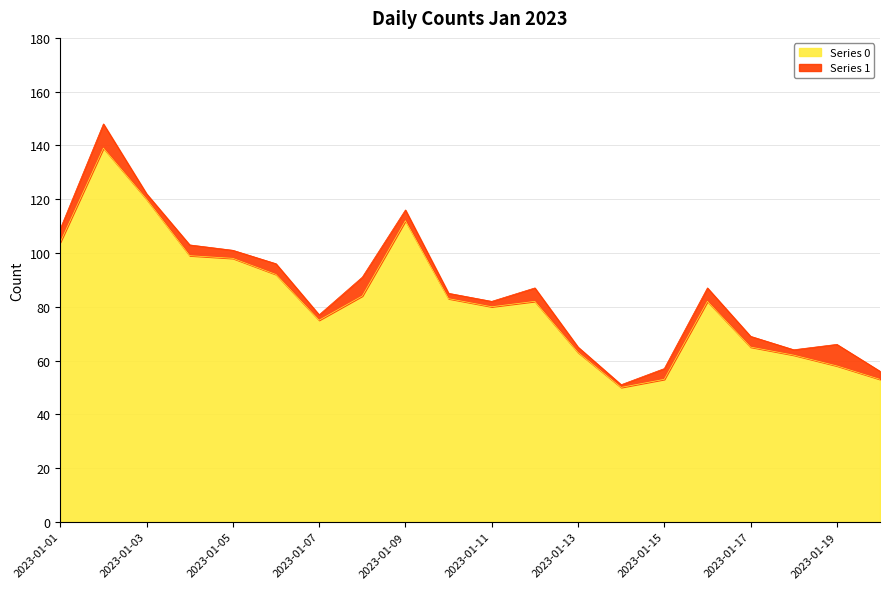

Where is the first local maximum?

2023-01-02